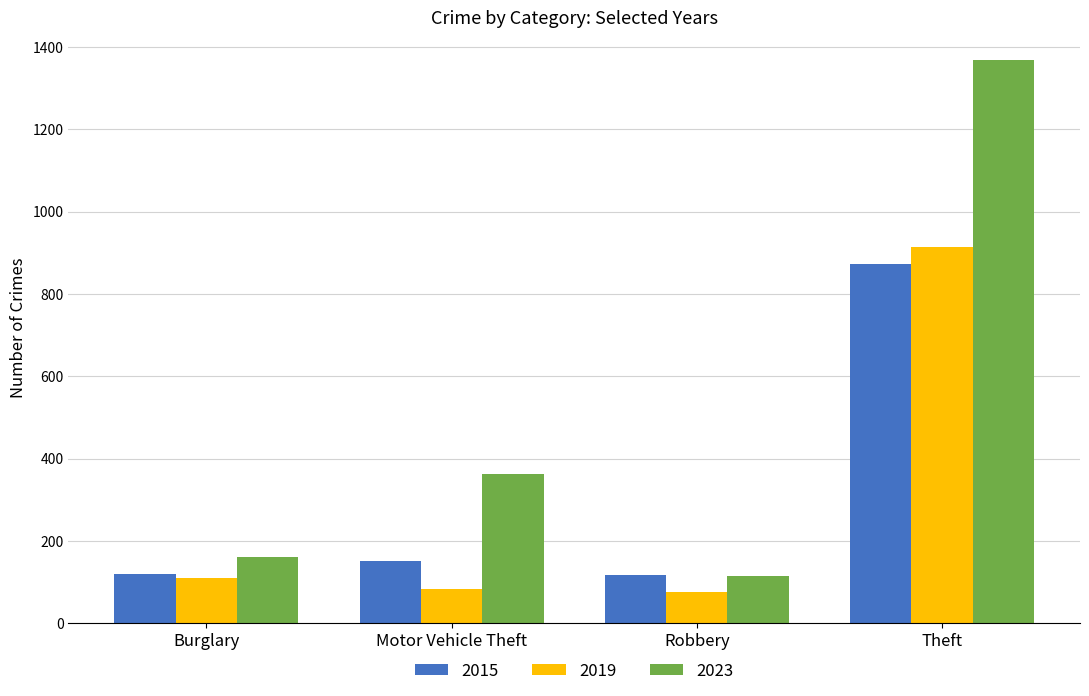

The 2015 series shows 211 at Motor Vehicle Theft. True or false?

False